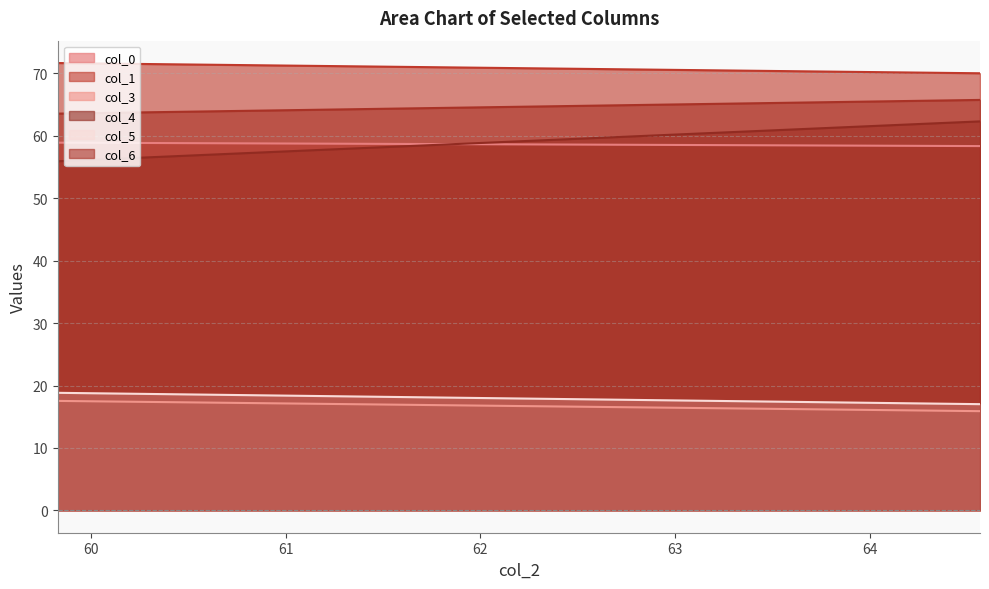

What is the difference between the highest and lowest values at col_1?

54.1